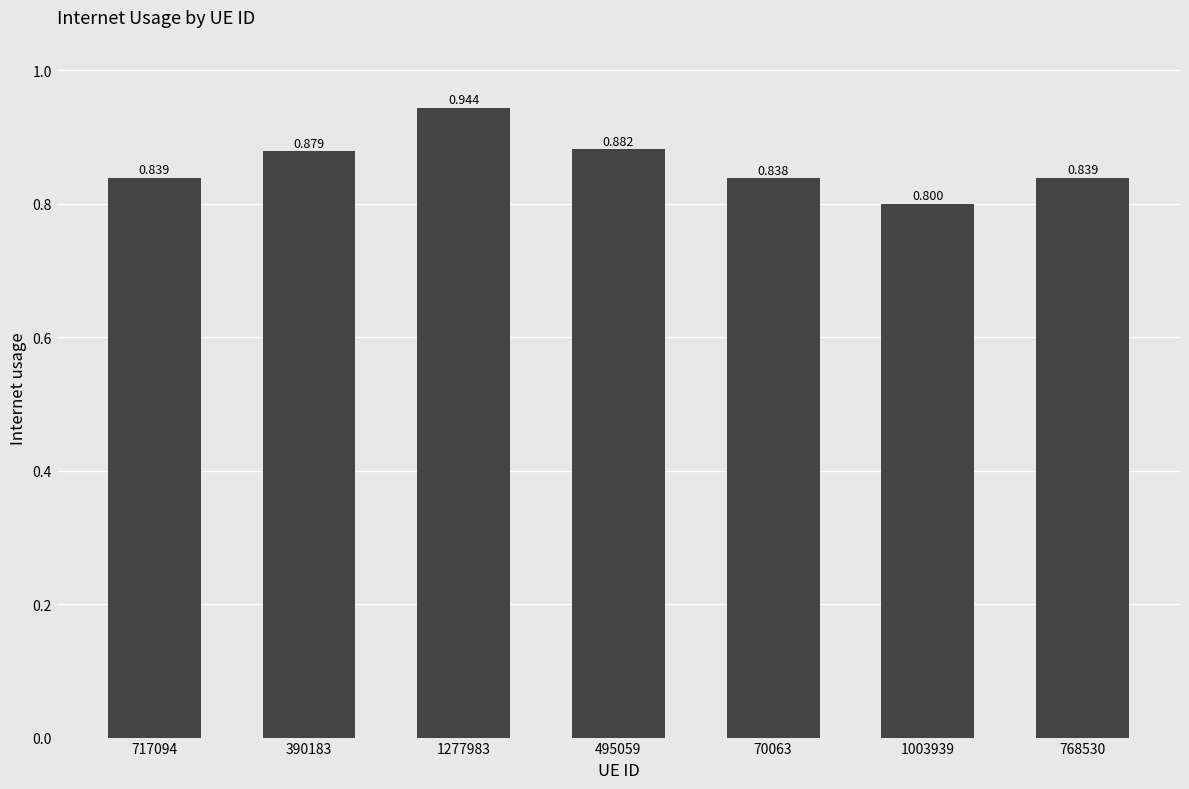

True or false: the data shows 0.8 at 1003939.

True